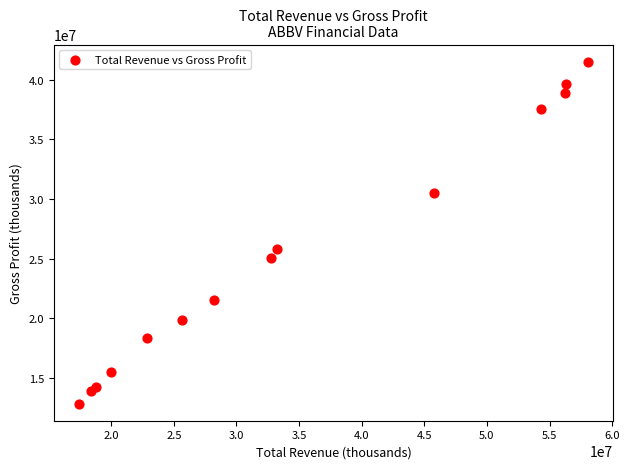

What is the range of Y values (max minus min)?

28680400